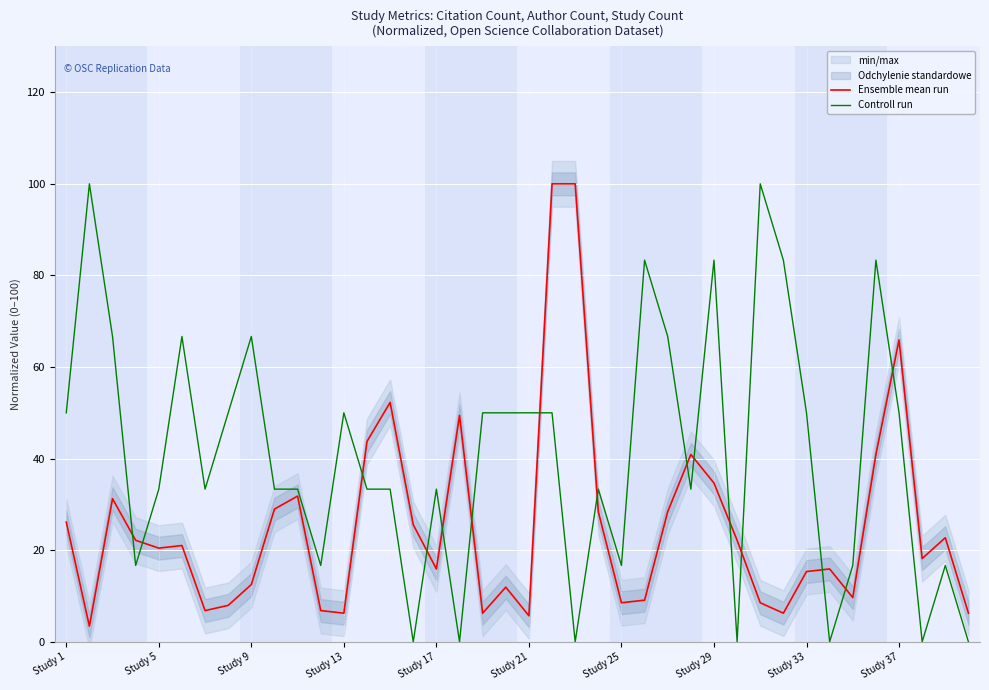

True or false: Ensemble mean run has more than 2 points higher than both neighbors.

True